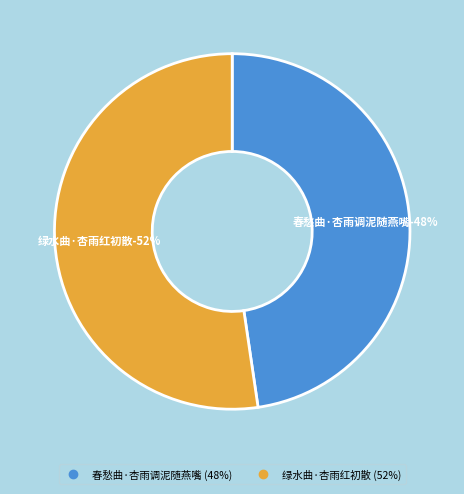

What is the total percentage of 春愁曲·杏雨调泥随燕嘴 and 绿水曲·杏雨红初散?

100.0%